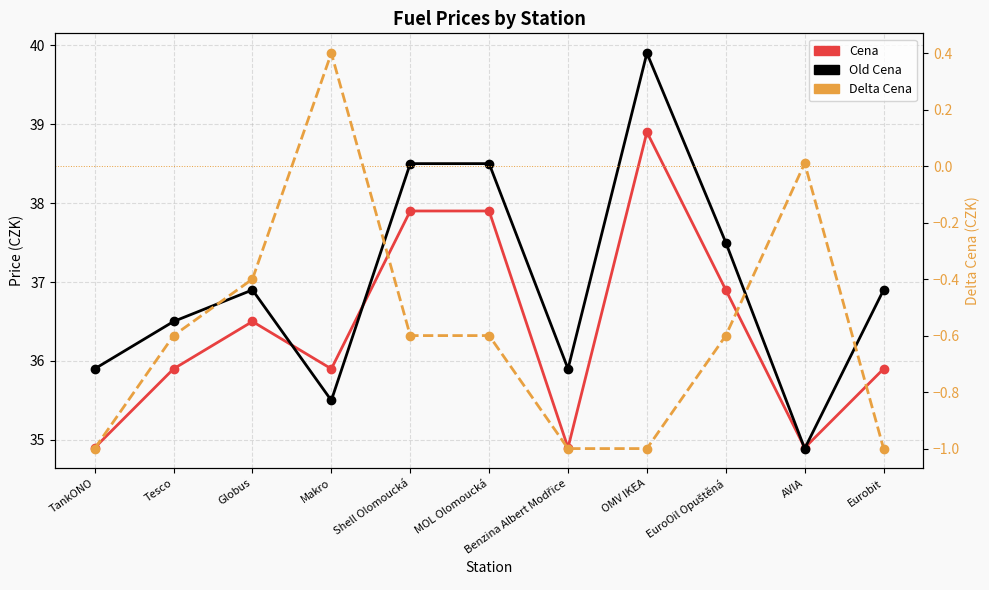

True or false: Old Cena has a value of 12.4 at Tesco.

False